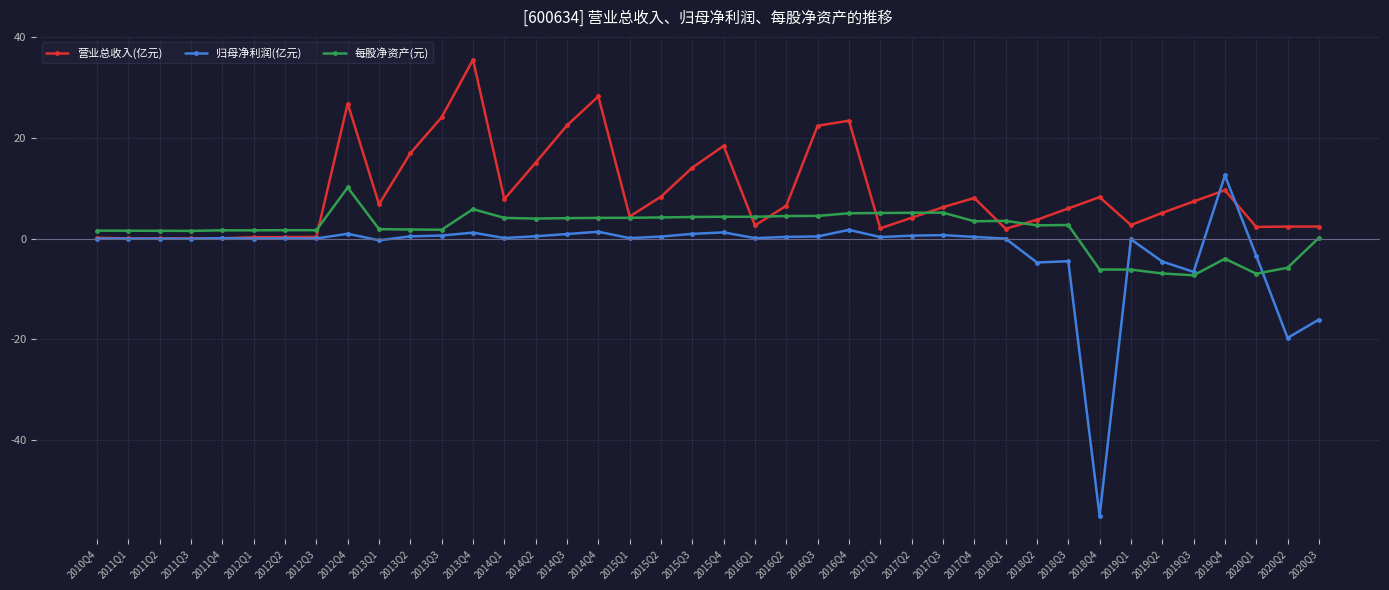

How many data points does each series have?

40